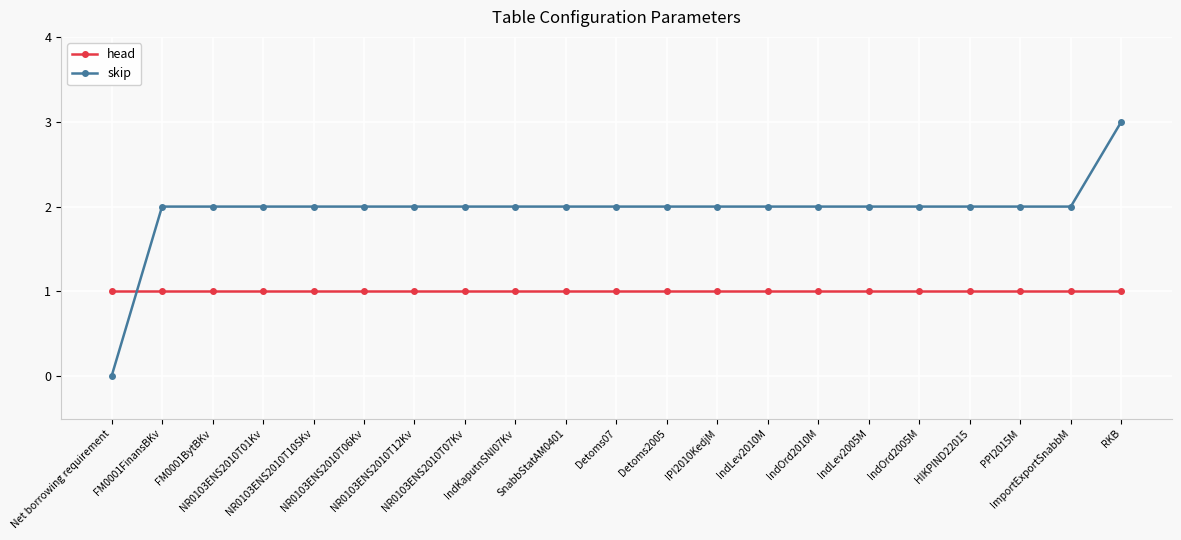

Reading left to right, transcribe all the data shown in this chart.

head: 1	1	1	1	1	1	1	1	1	1	1	1	1	1	1	1	1	1	1	1	1
skip: 0	2	2	2	2	2	2	2	2	2	2	2	2	2	2	2	2	2	2	2	3